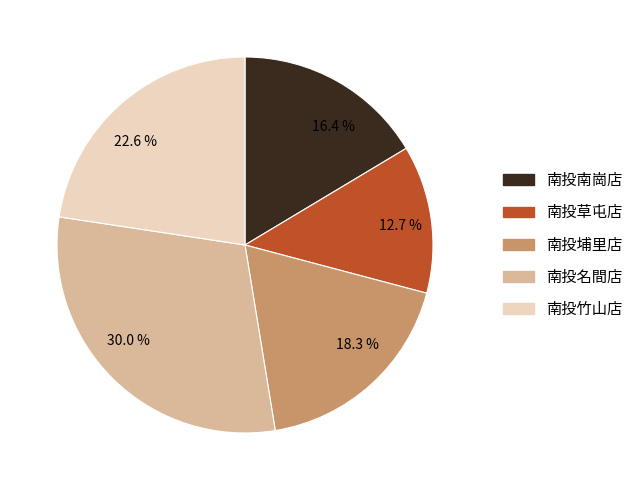

Does any single category account for the majority?

No